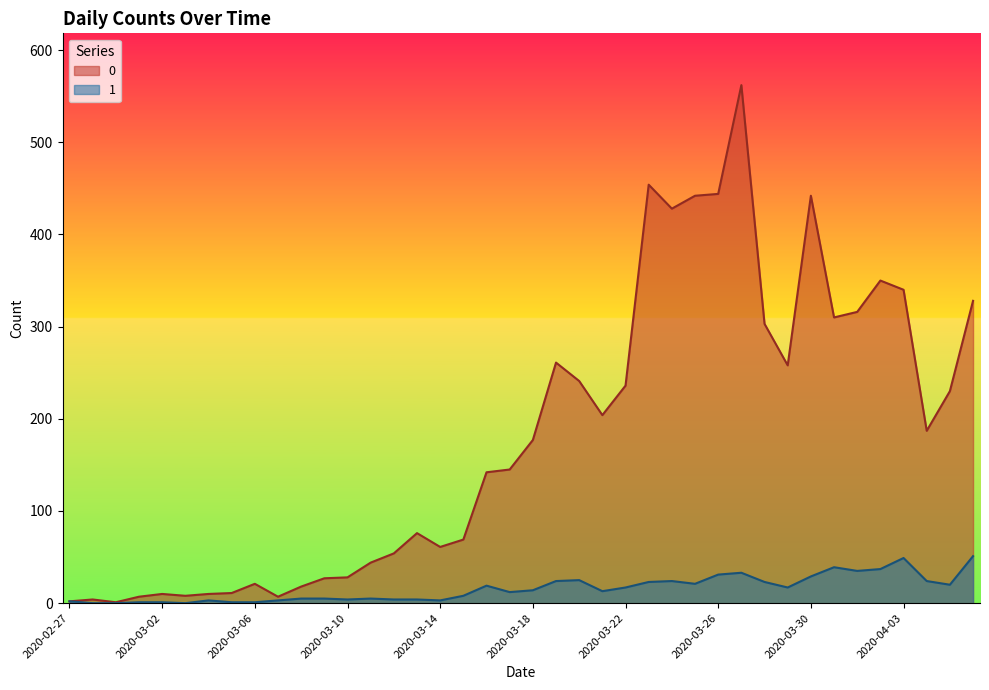

What is the highest value of the 0 series?

562